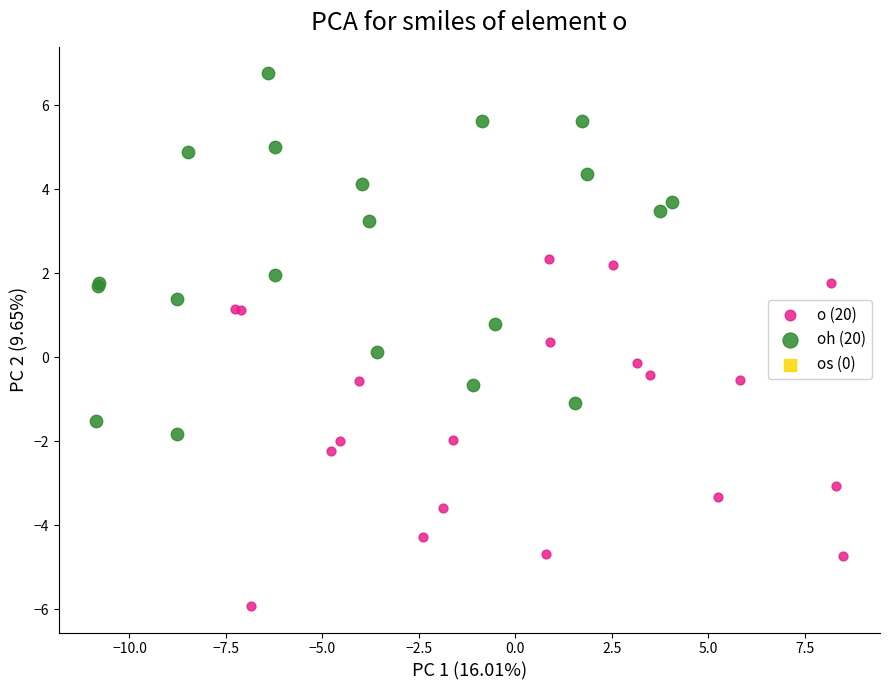

Which series has the largest Y range (max minus min)?

oh (20)